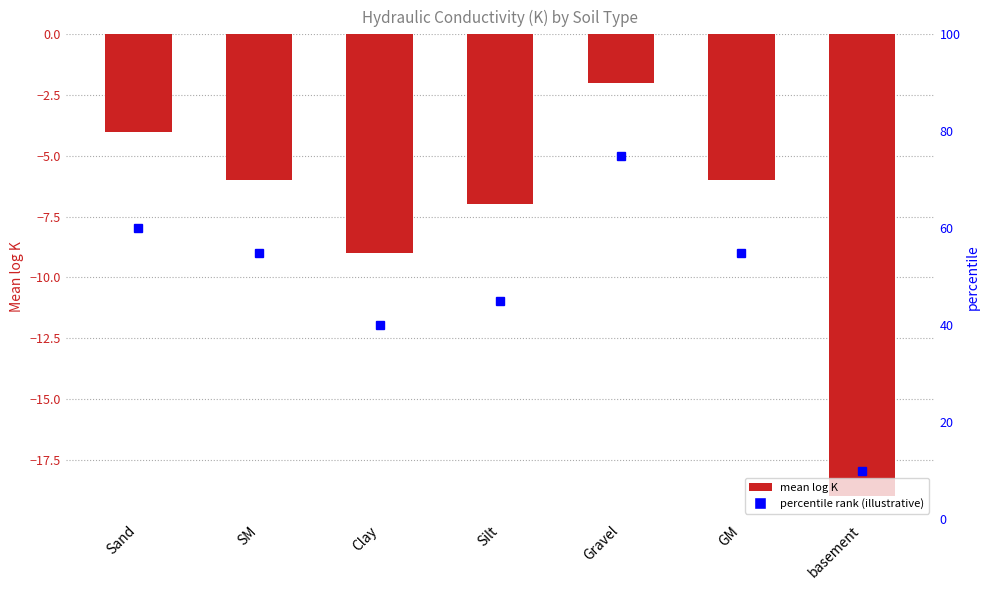

Between Sand and basement, which is larger?

Sand